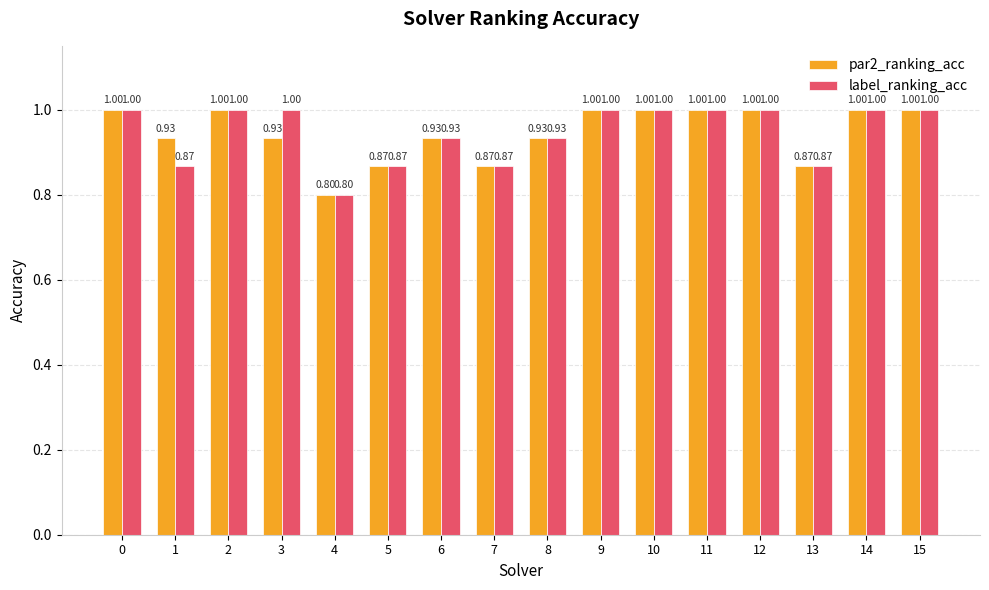

Count the par2_ranking_acc values in the range 0 to 1.

16